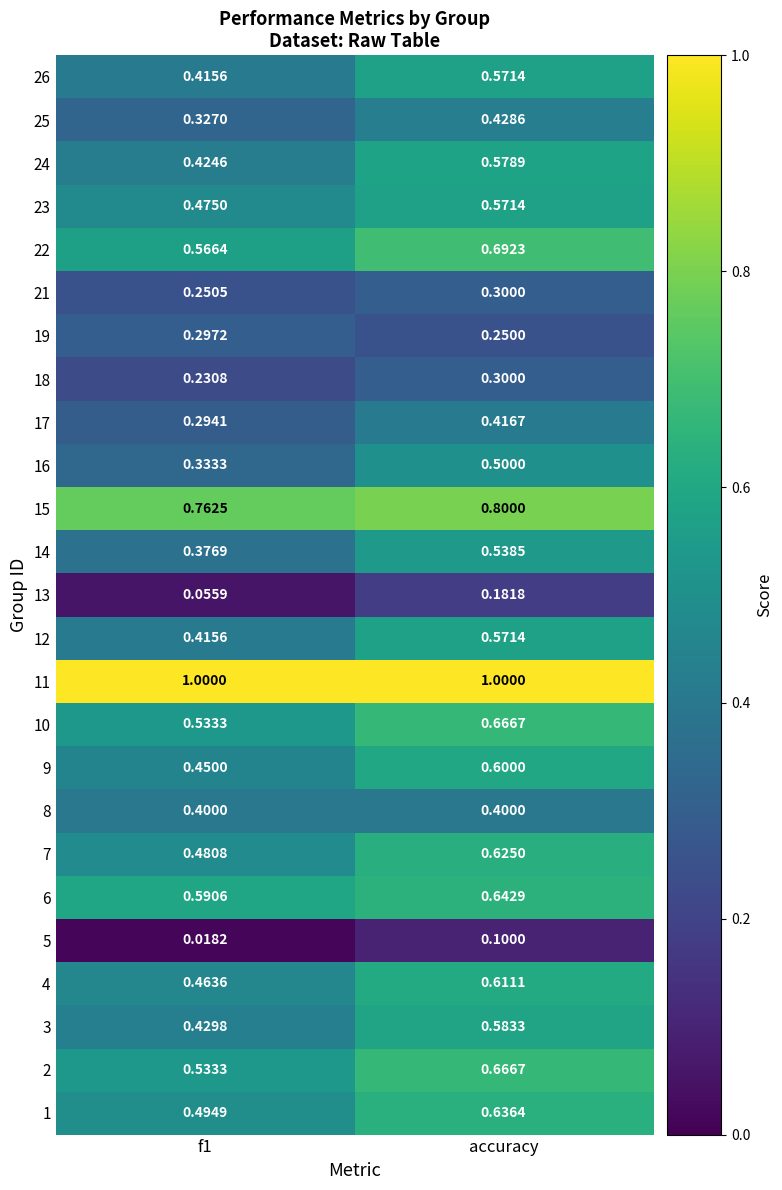

Which category has the highest value in the 13 series?

accuracy